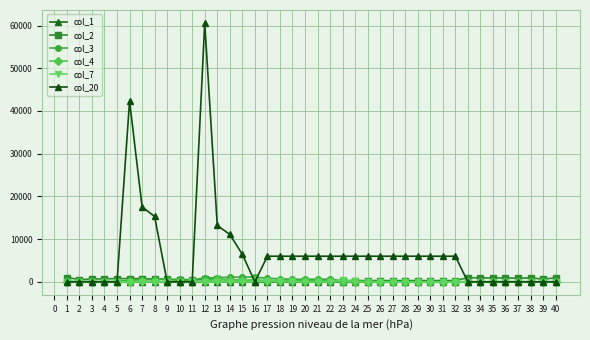

Reading left to right, what are all the values shown in this chart?

col_1: 1	2	3	4	5	6	7	8	9	10	11	12	13	14	15	16	17	18	19	20	21	22	23	24	25	26	27	28	29	30	31	32	33	34	35	36	37	38	39	40
col_2: 1017	536	656	715	764	760	764	663	600	360	420	602	698	413	386	373	300	300	300	300	300	300	300	300	300	300	300	300	300	300	300	300	975	945	896	928	823	938	626	942
col_3: 100	100	100	100	100	382	499	601	601	601	501	905	993	1067	1110	1110	828	711	609	609	609	609	205	117	43	0	0	0	0	0	0	0	0	0	0	0	0	0	0	0
col_4: 48	0	0	0	0	47	166	93	76	47	0	155	610	339	343	331	103	160	159	163	164	169	77	38	14	0	0	0	0	0	0	0	0	0	0	0	0	0	0	0
col_7: 0	0	0	0	0	0	0	0	0	0	100	0	0	0	0	0	282	117	102	0	0	0	404	88	74	43	0	0	0	0	0	0	0	0	0	0	0	0	0	0
col_20: 0	0	0	0	0	42300	17550	15300	0	0	0	60600	13200	11100	6450	0	6000	6000	6000	6000	6000	6000	6000	6000	6000	6000	6000	6000	6000	6000	6000	6000	0	0	0	0	0	0	0	0